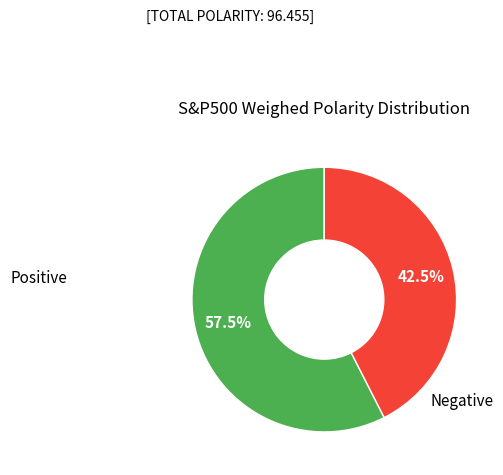

How many slices are in this pie chart?

2